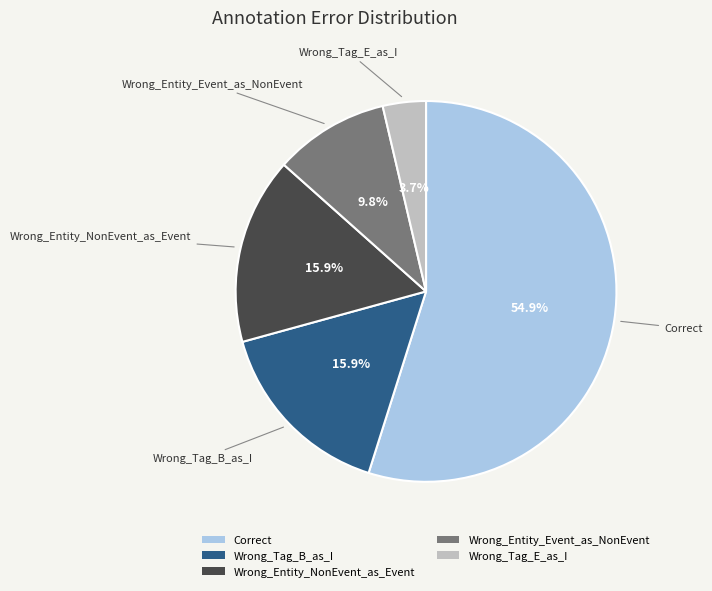

To the nearest percent, what percentage of the pie is Wrong_Tag_B_as_I?

16%